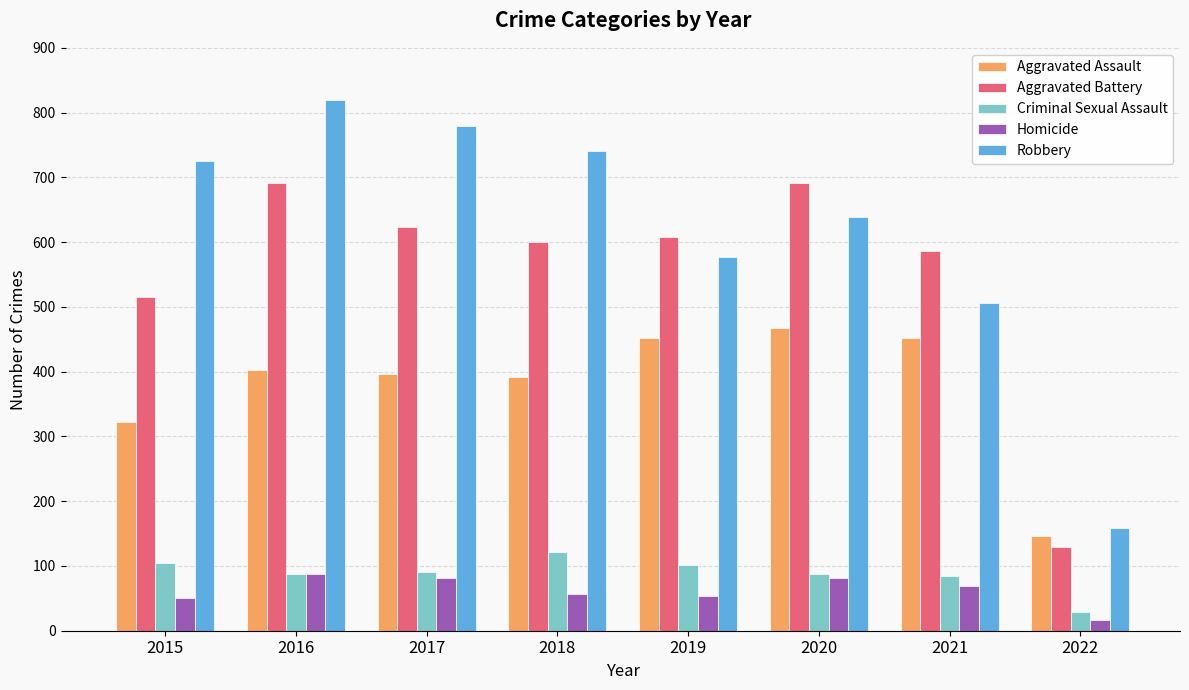

What is the value of the Aggravated Battery bar at the 8th from the left?

129